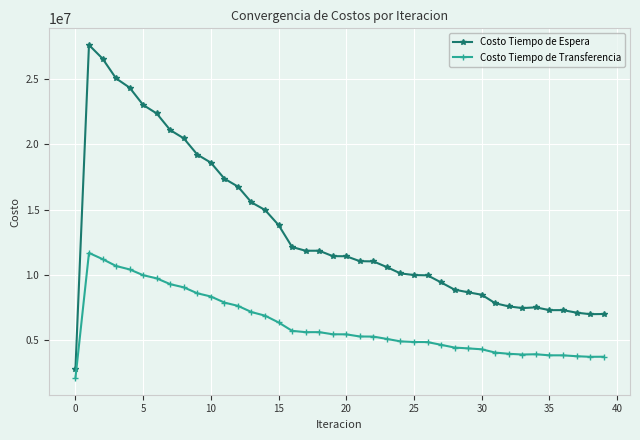

What is the highest value of the Costo Tiempo de Transferencia series?

11678274.8